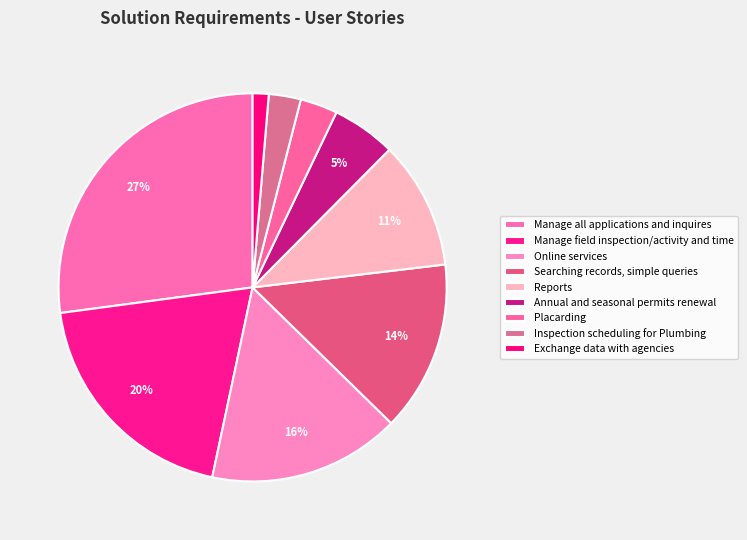

Which slice is the largest?

Manage all applications and inquires